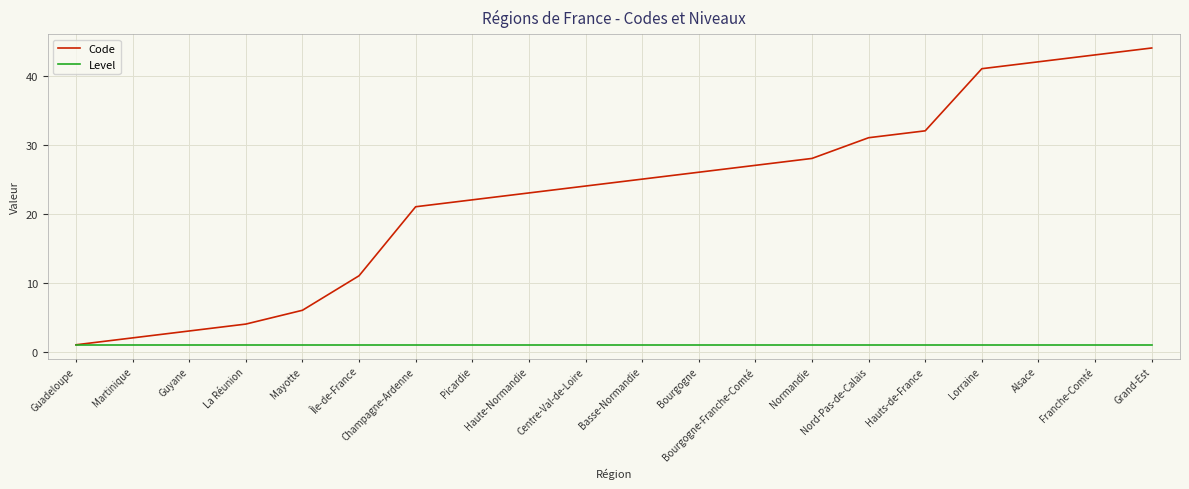

Is it true that Code equals 8 at Champagne-Ardenne?

False